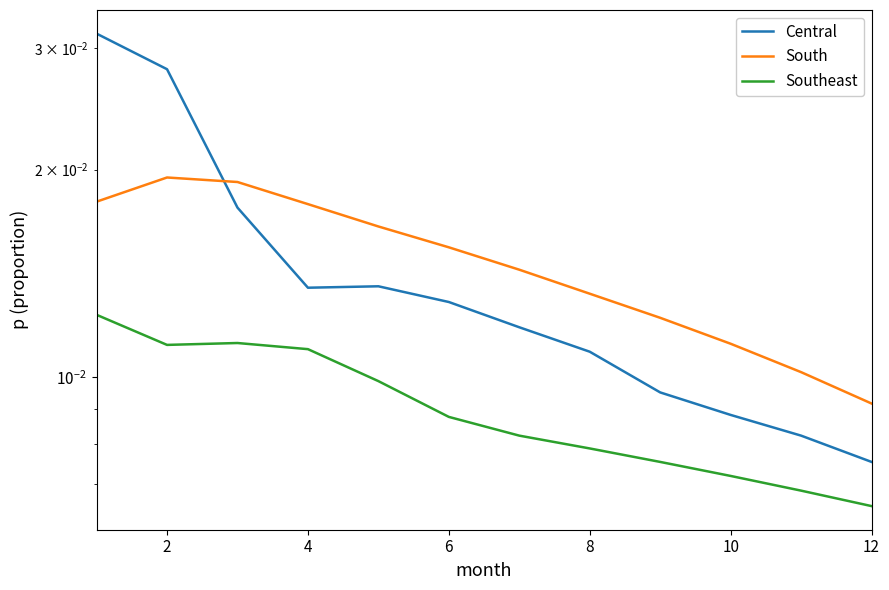

True or false: Central has more than 2 points higher than both neighbors.

False